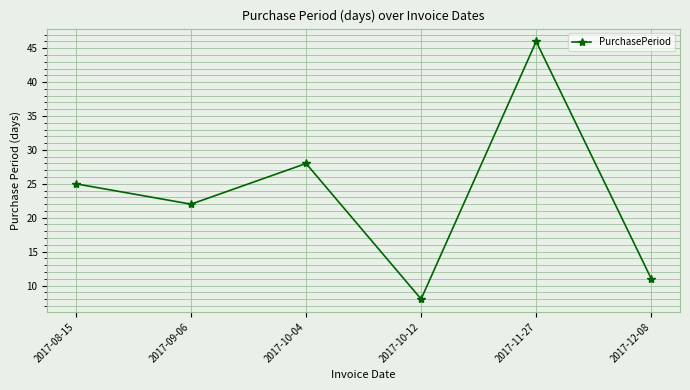

Reading left to right, extract all data points from this chart.

25	22	28	8	46	11